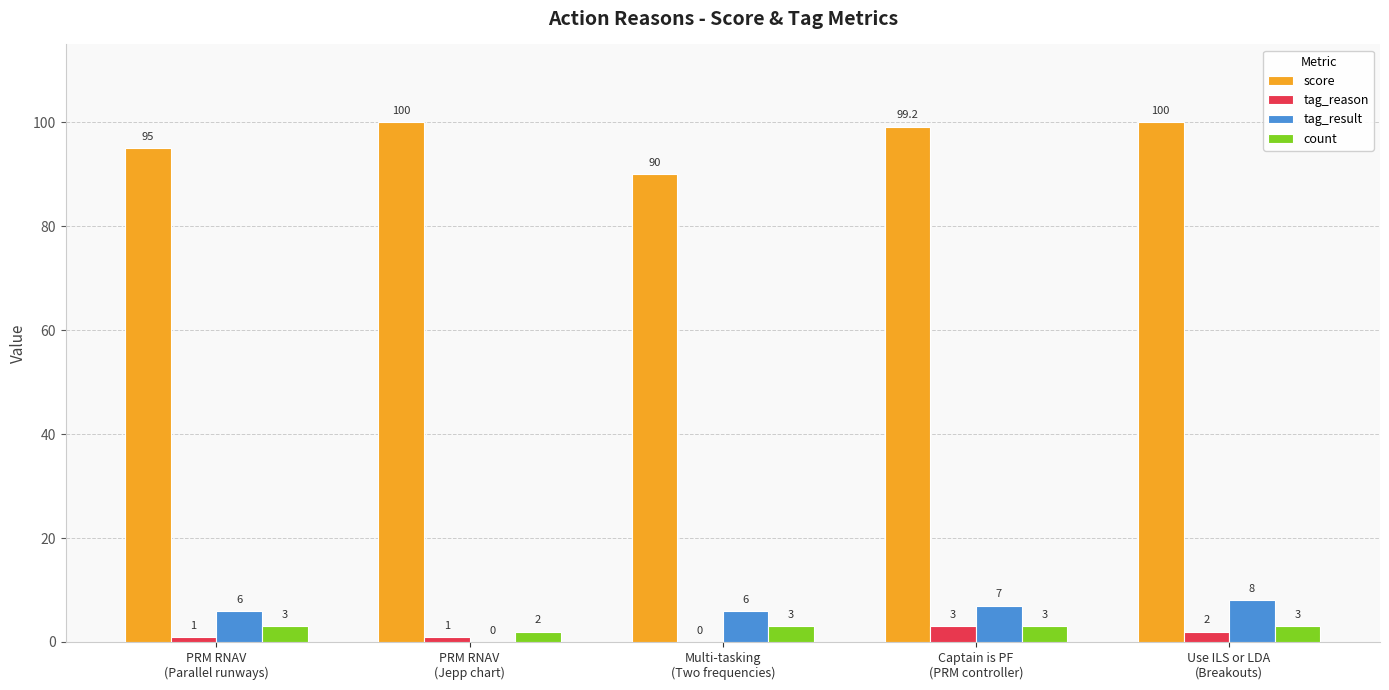

What is the sum of the score values at Captain is PF
(PRM controller) and Multi-tasking
(Two frequencies)?

189.2